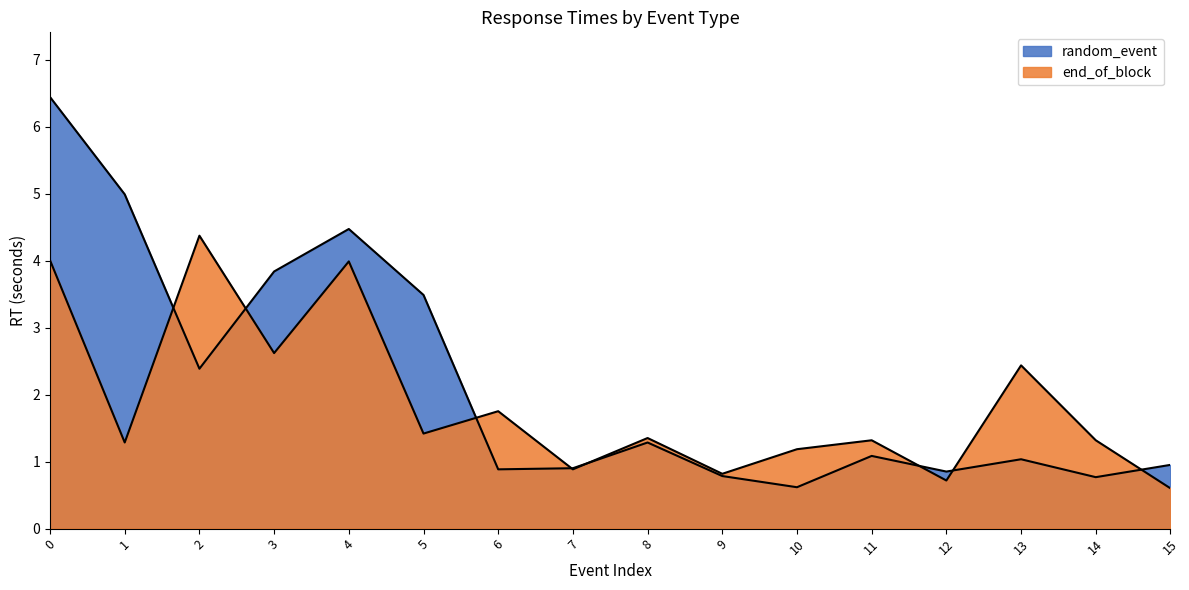

What is the greatest value displayed?

6.4